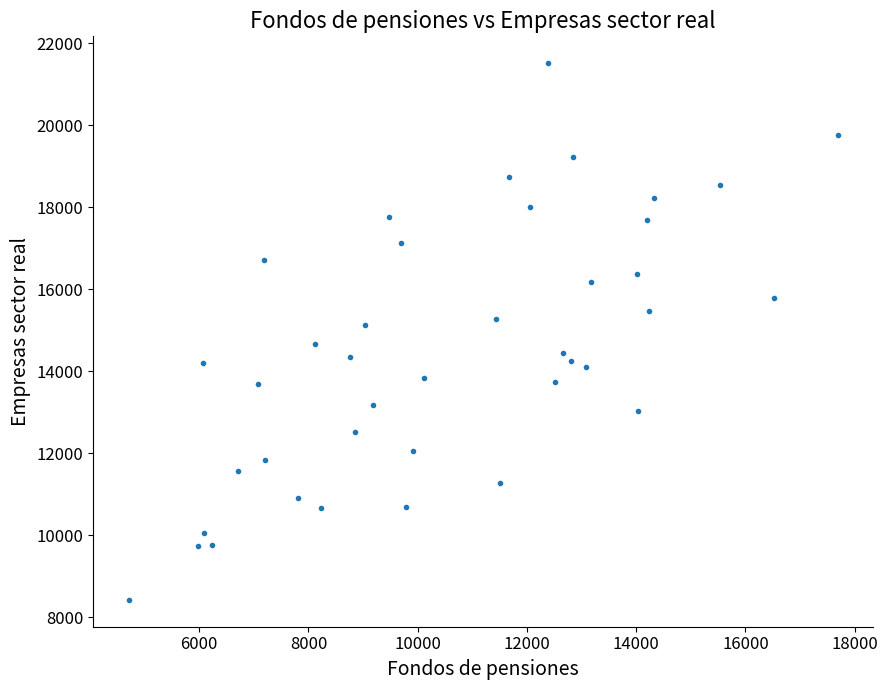

What is the range of Y values (max minus min)?

13090